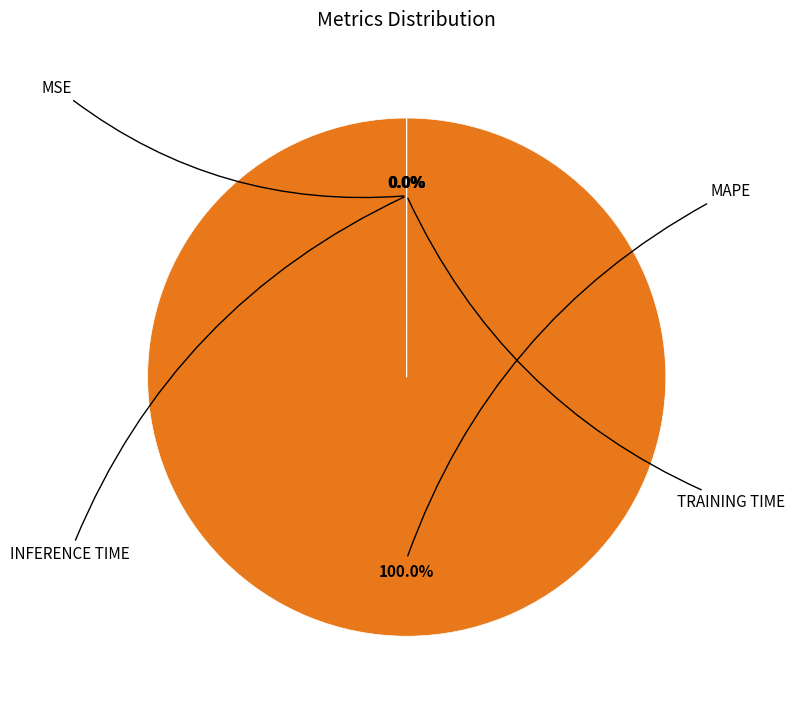

Is there any slice that represents more than half of the pie?

Yes